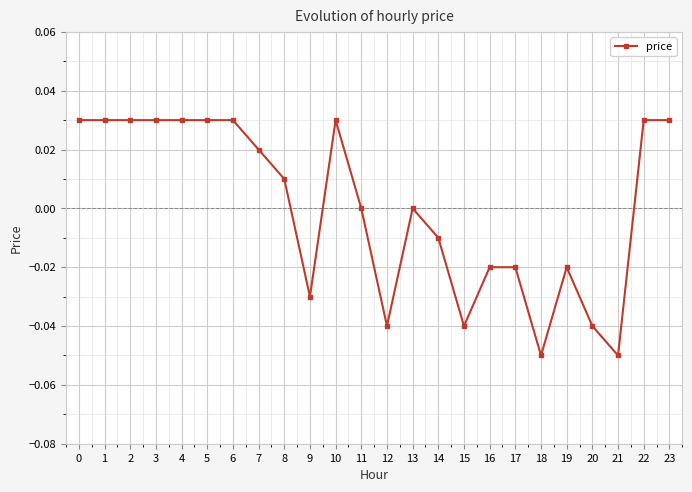

What is the difference between the second highest and minimum values?

0.1